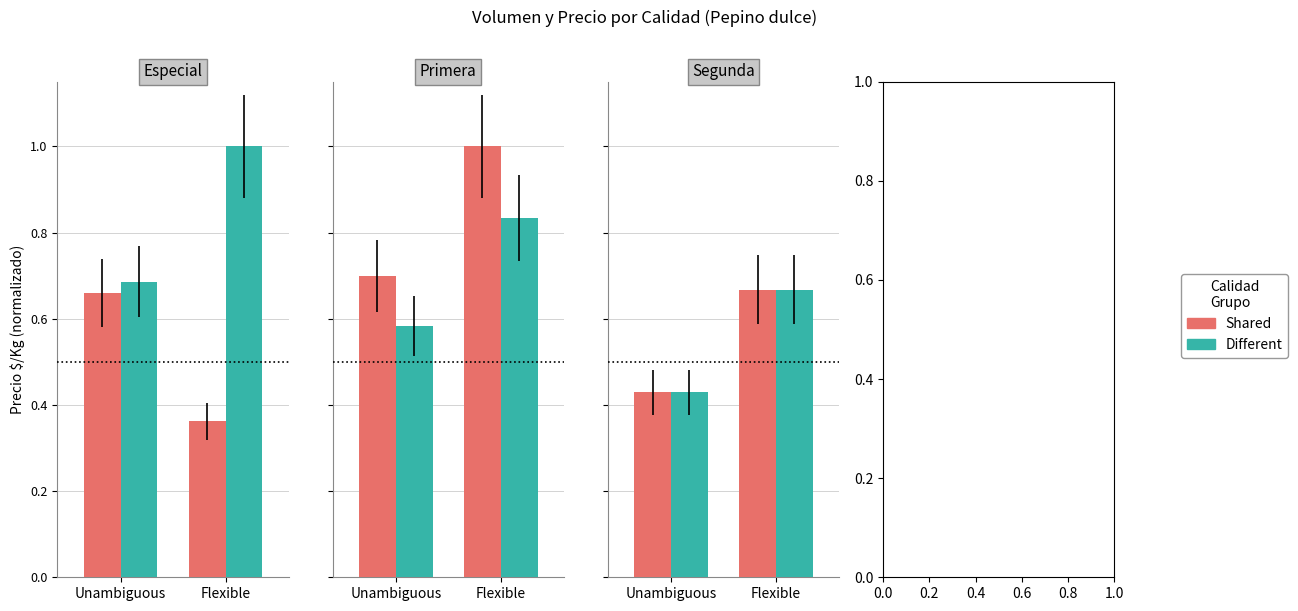

Between Flexible and Unambiguous, which is larger?

Flexible